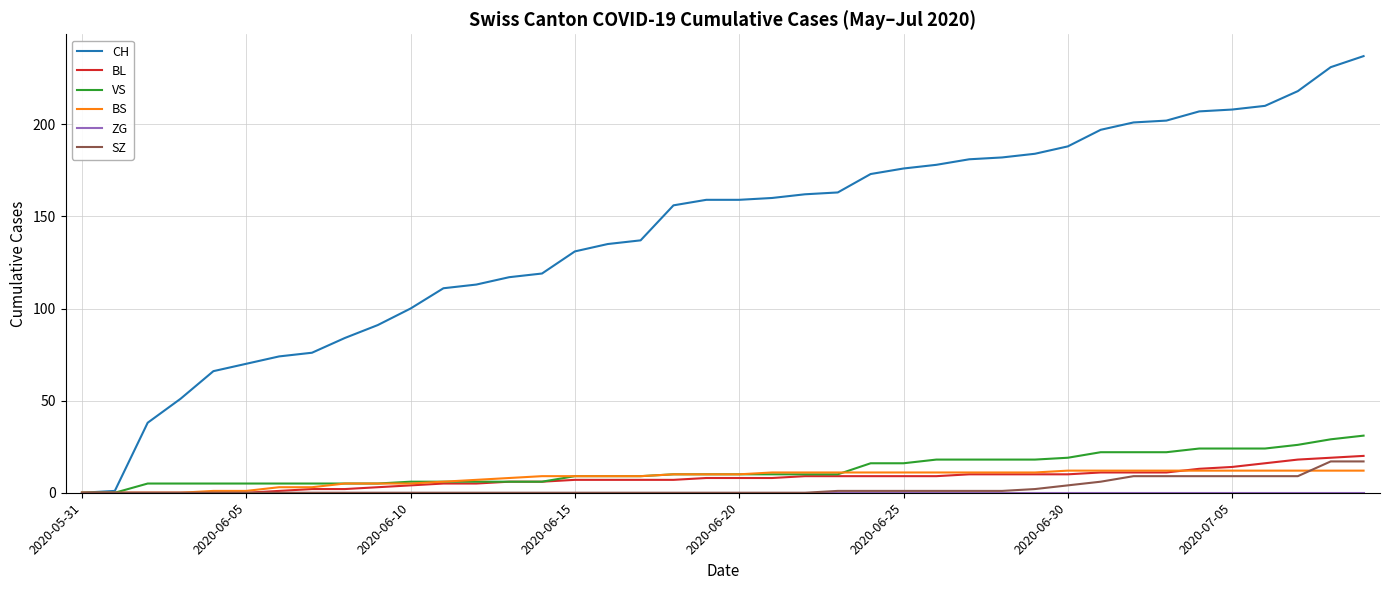

What is the maximum value shown in the chart?

237